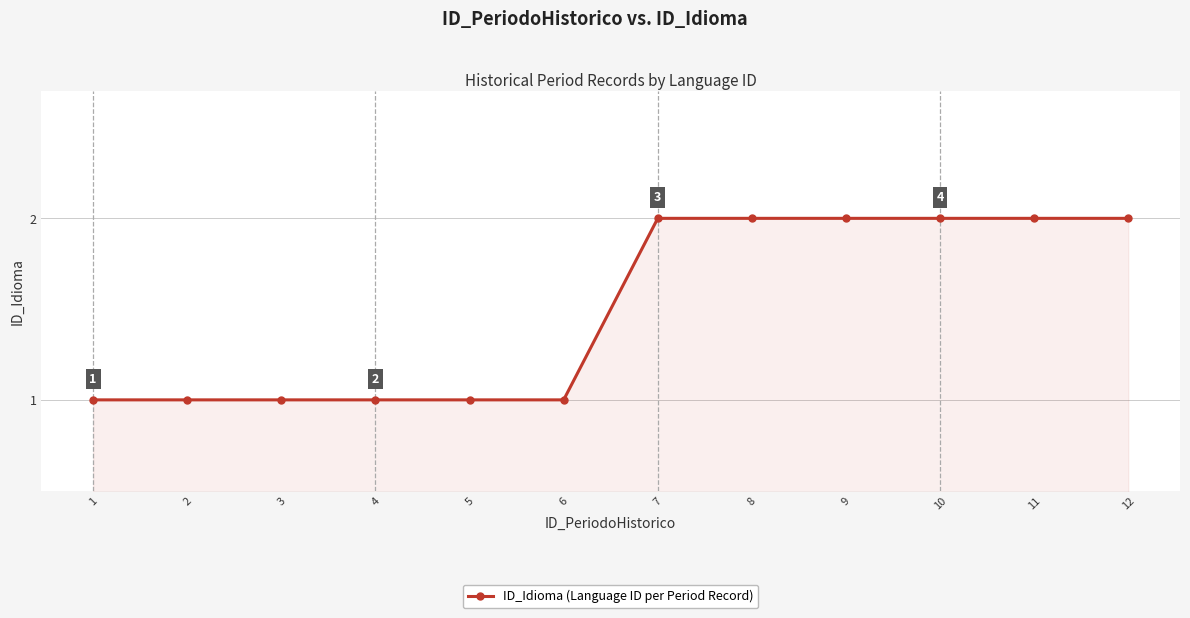

What is the value of the 3rd point from the left?

1